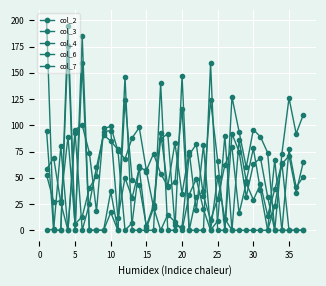

Which series has the largest total across all categories?

col_7